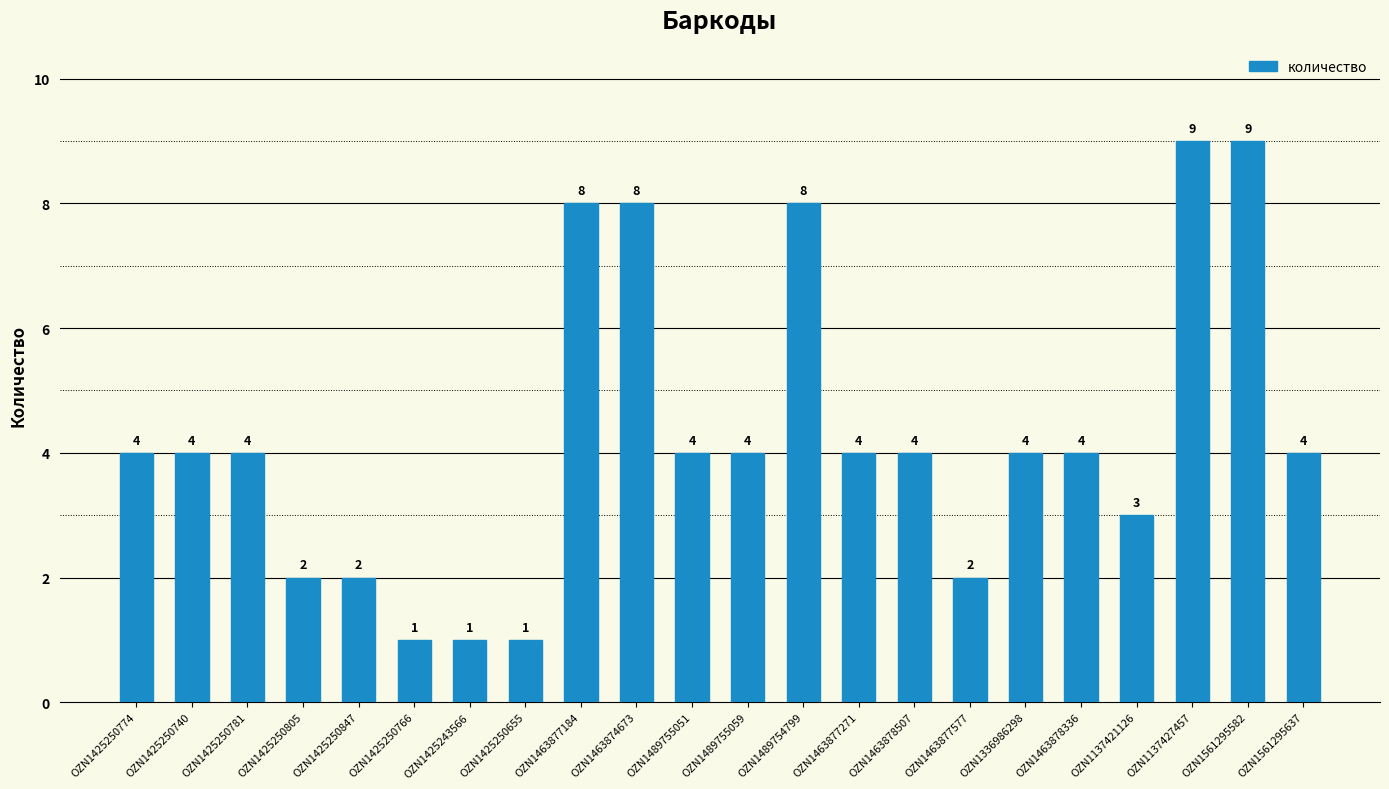

What is the value of the 17th bar from the left?

4